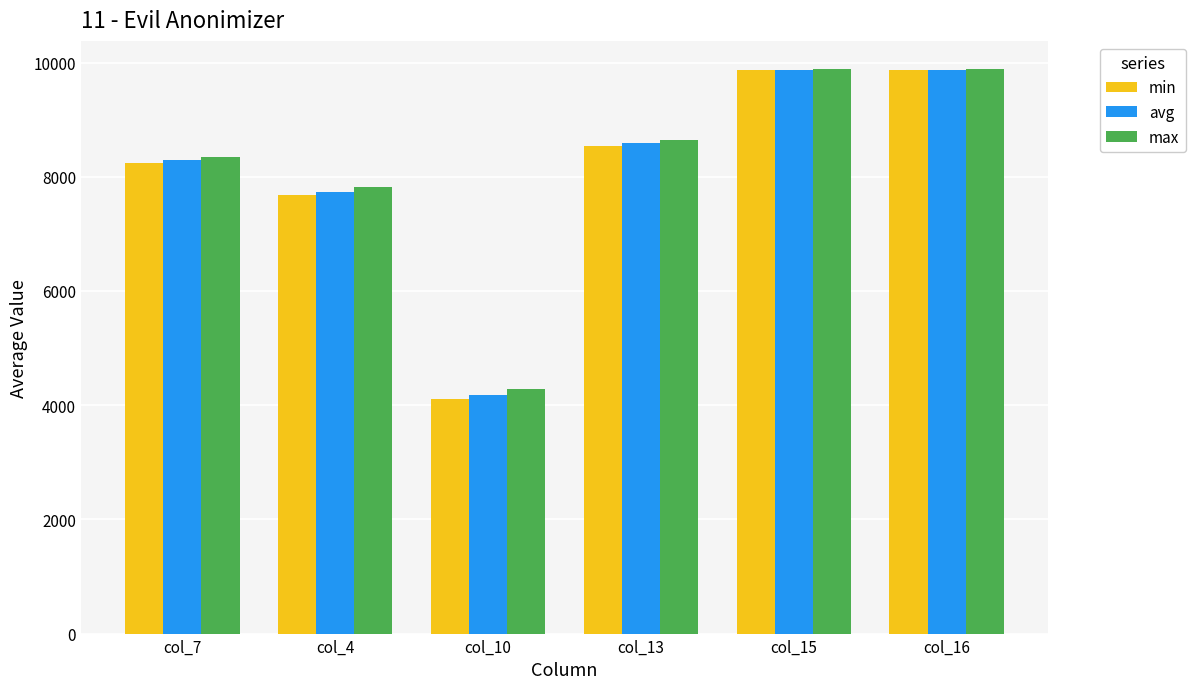

Reading left to right, list all the values displayed in this chart.

min: 8234.0	7677.0	4113.0	8534.0	9867.0	9867.0
avg: 8296.0	7737.7	4179.0	8587.8	9875.3	9875.3
max: 8349.0	7818.0	4283.0	8637.0	9886.0	9886.0